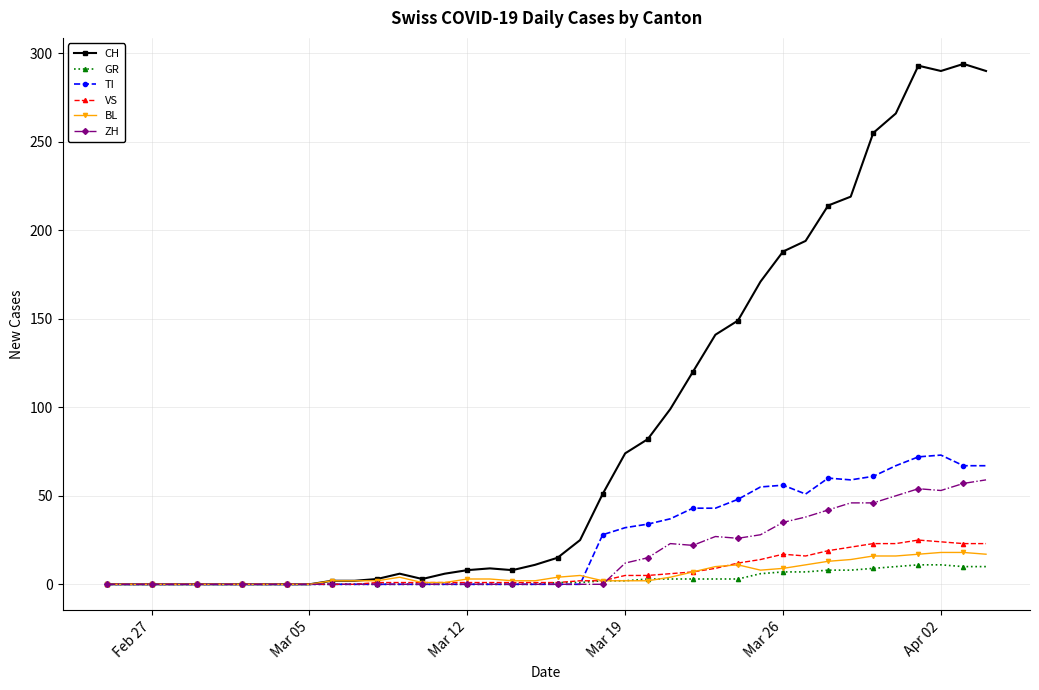

Count the number of data series in this chart.

6